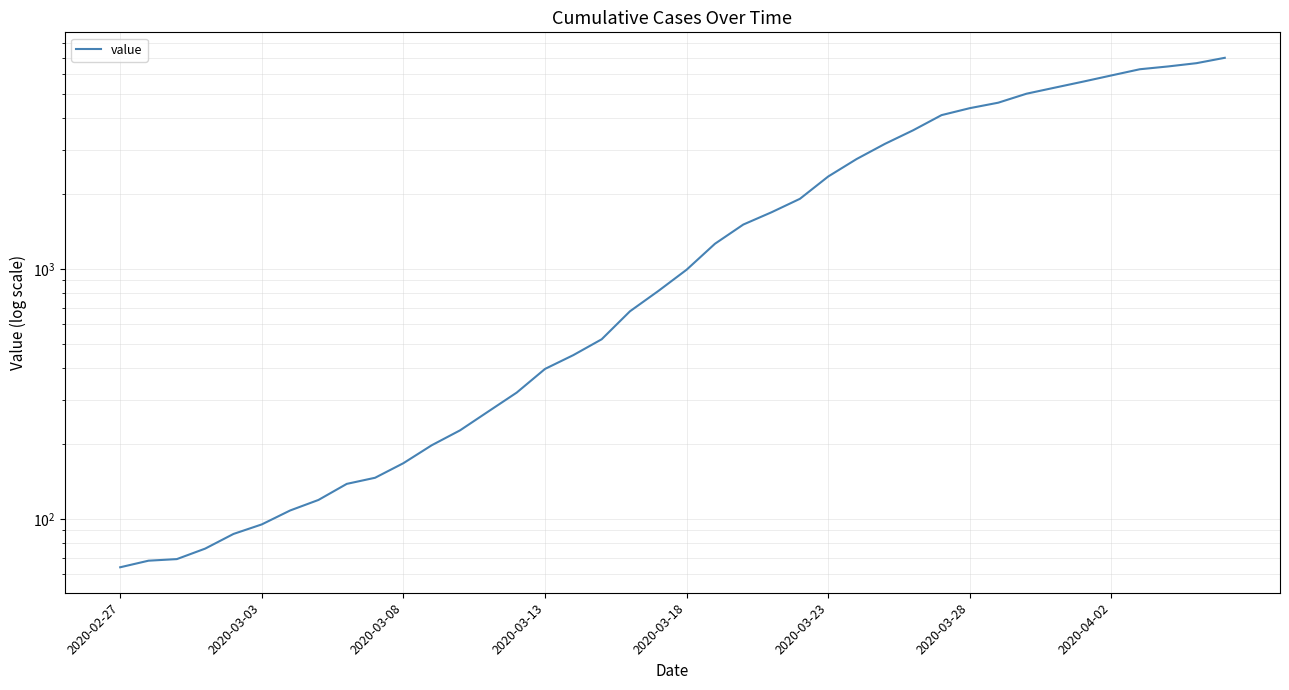

What position from the left is 8?

9